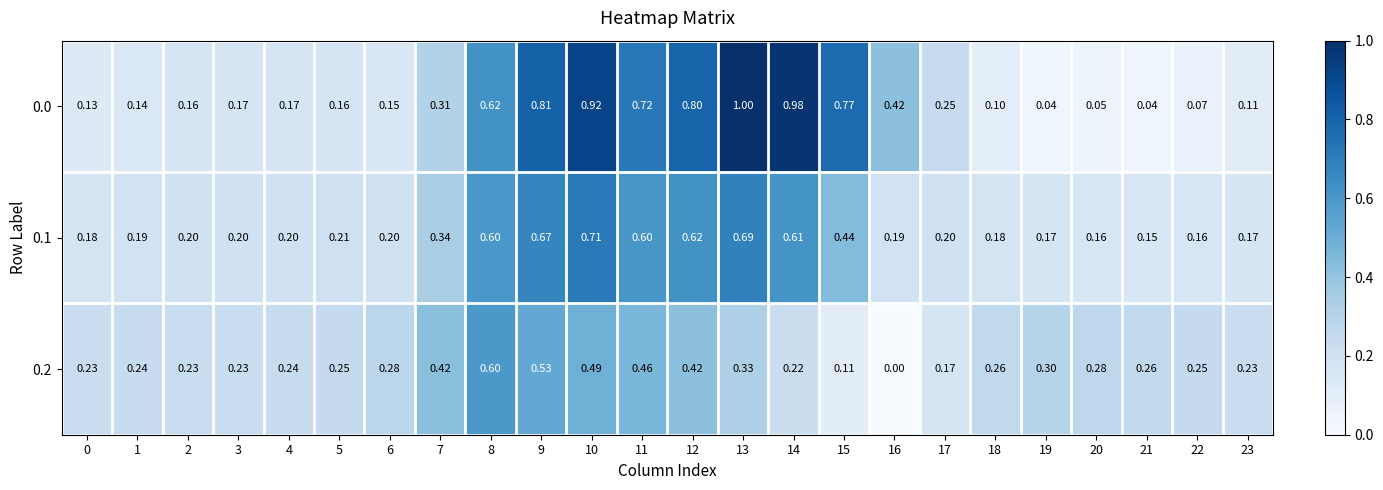

Is the value of 0.0 at 16 greater than the value of 0.1 at 7?

Yes